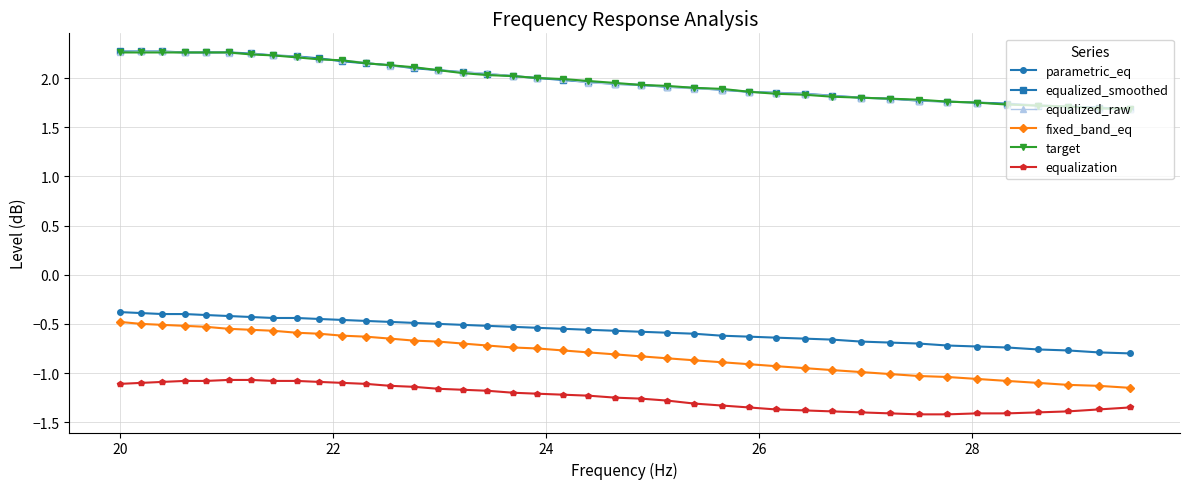

Which series has the widest spread of values?

fixed_band_eq